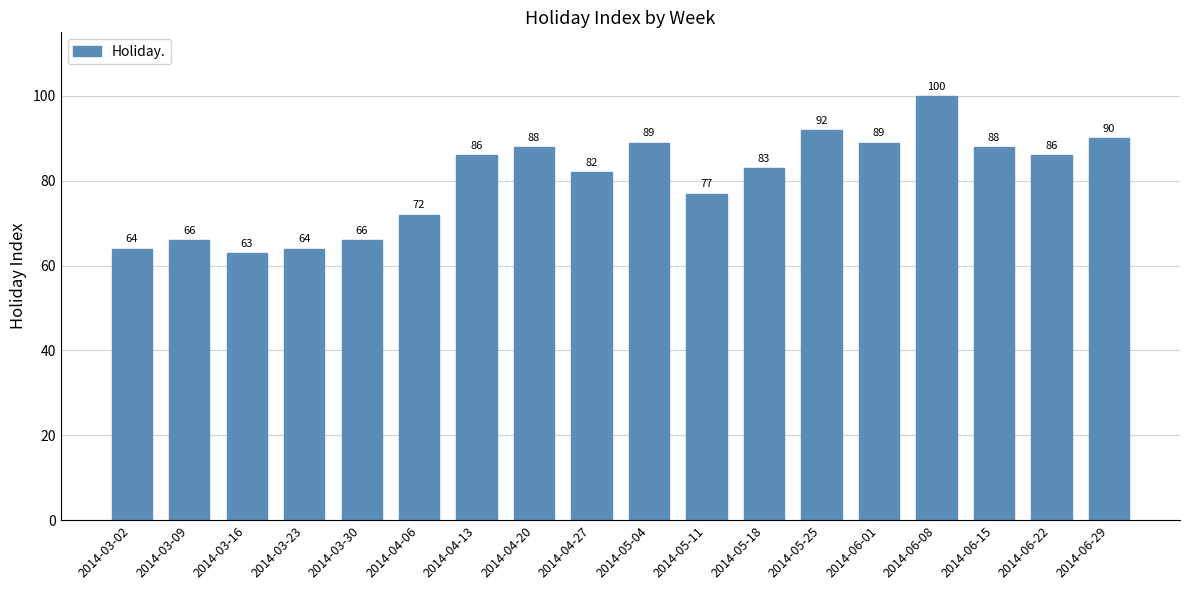

At which label is the value closest to 81?

2014-04-27